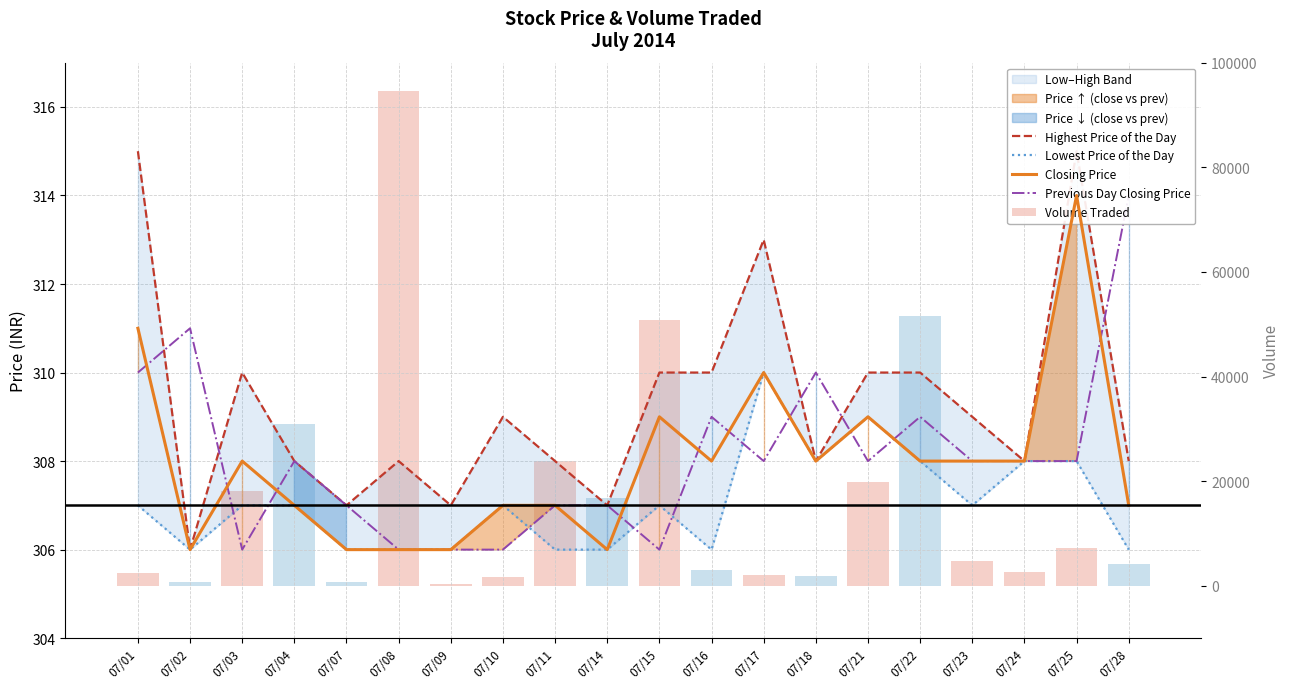

Is it true that Lowest Price of the Day equals 306 at 07/07?

True